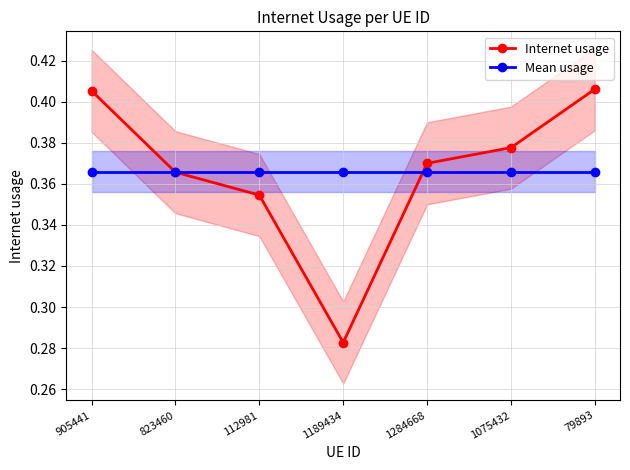

Which label corresponds to the largest value in the chart?

79893